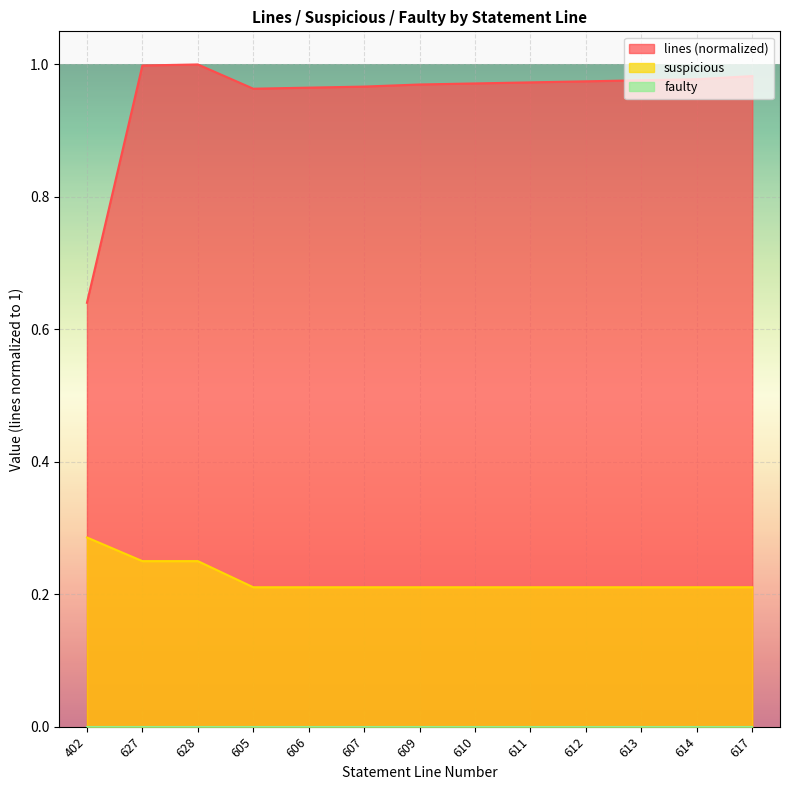

What is the maximum value for suspicious?

0.3